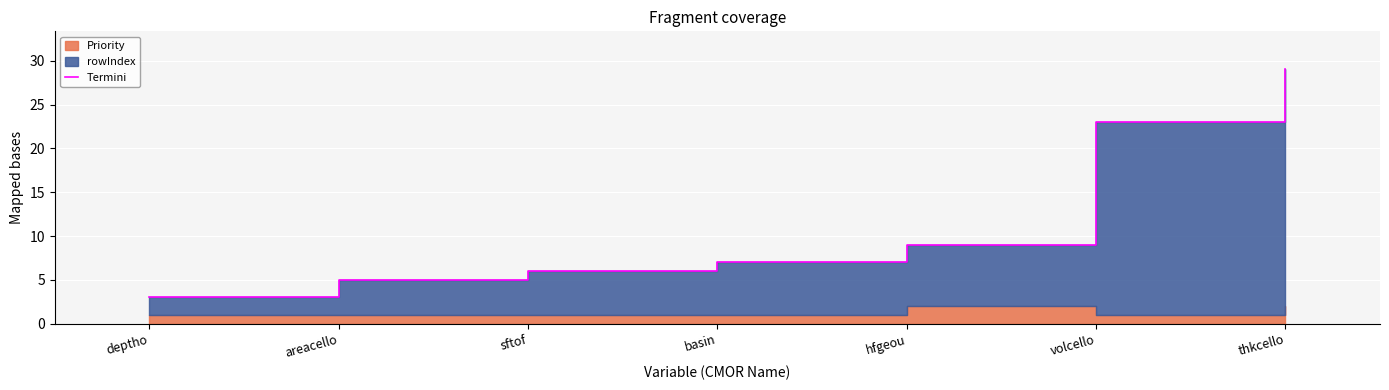

What is the sum of all values?

82